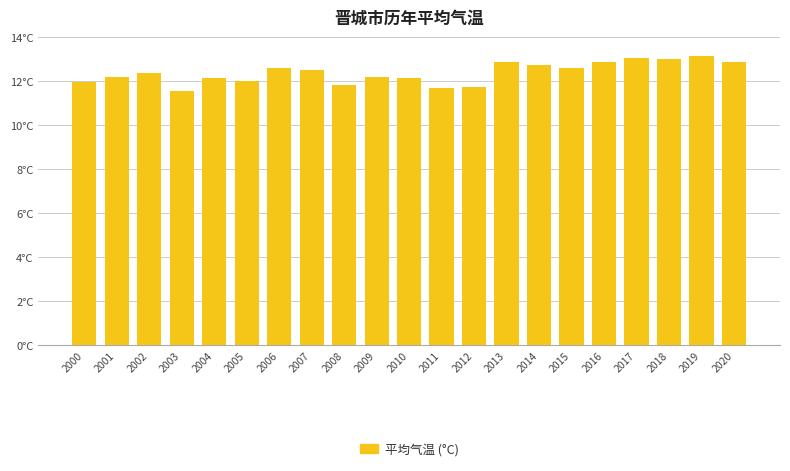

What is the ratio of the value at 2011 to the value at 2020?

0.9